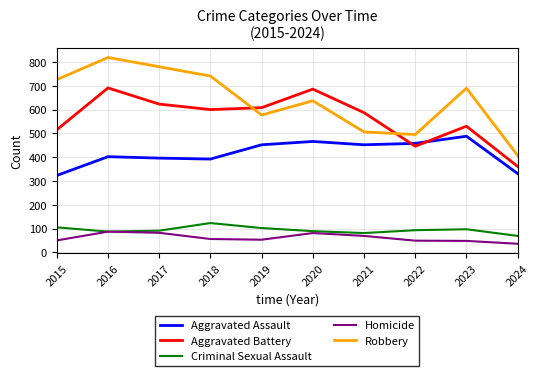

How many lines are shown in the chart?

5